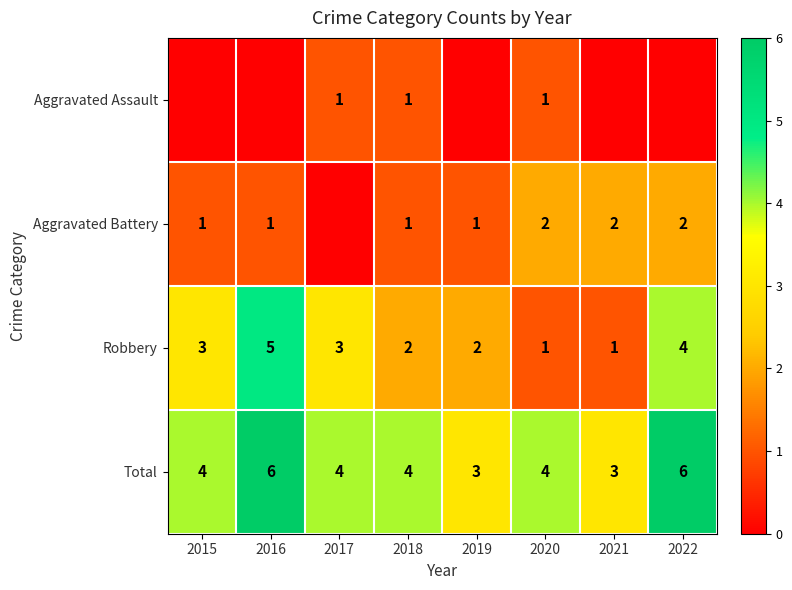

What is the maximum value for Robbery?

5